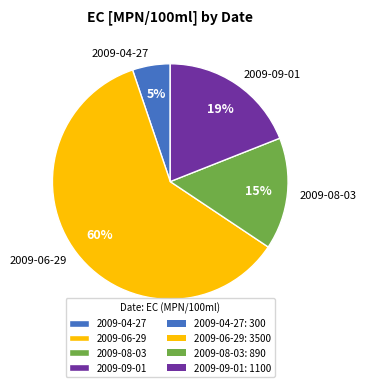

Does 2009-08-03 account for over 50% of the chart?

No